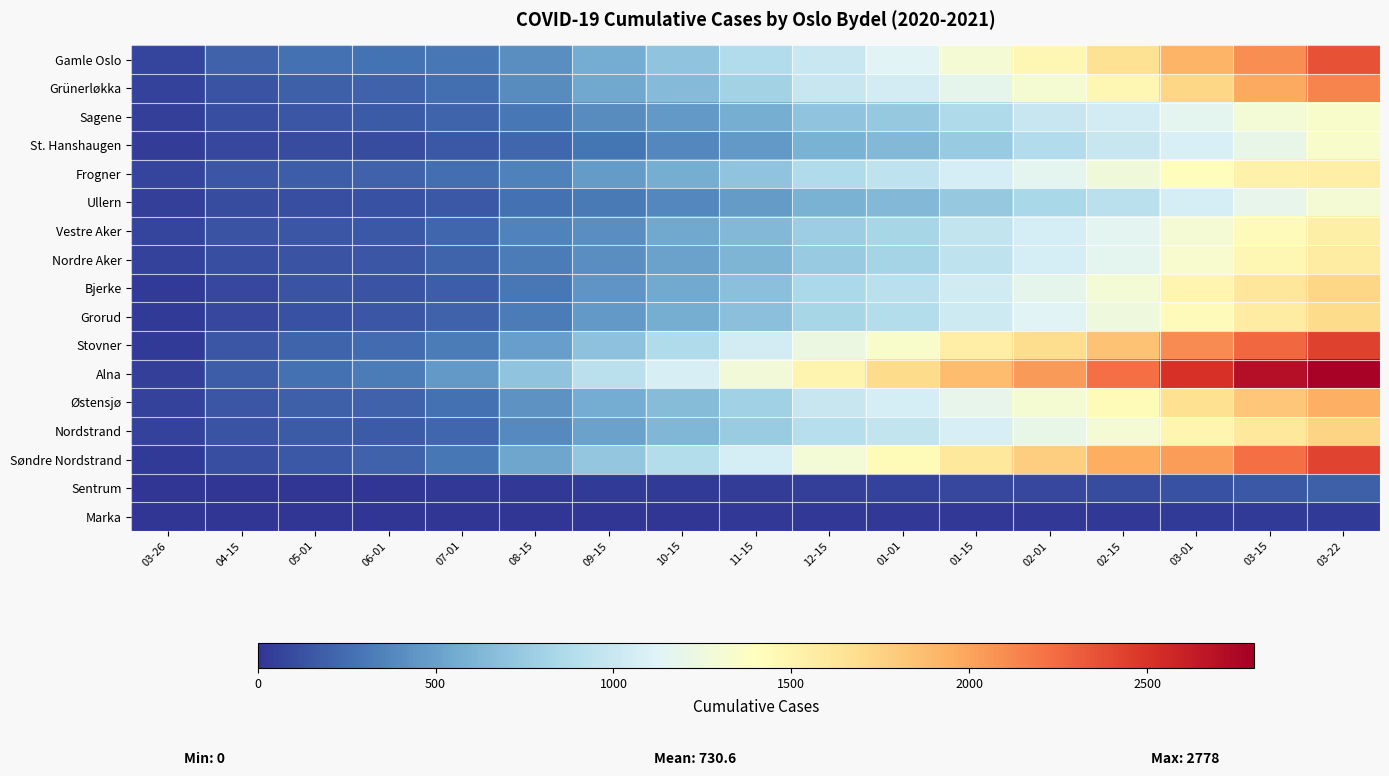

Reading right to left, list all the values displayed in this chart.

Gamle Oslo: 03-22=2355	03-15=2093	03-01=1921	02-15=1656	02-01=1471	01-15=1293	01-01=1137	12-15=1004	11-15=885	10-15=703	09-15=560	08-15=406	07-01=297	06-01=275	05-01=264	04-15=199	03-26=67
Grünerløkka: 03-22=2138	03-15=1973	03-01=1729	02-15=1469	02-01=1312	01-15=1181	01-01=1056	12-15=988	11-15=807	10-15=649	09-15=537	08-15=397	07-01=260	06-01=207	05-01=191	04-15=141	03-26=59
Sagene: 03-22=1335	03-15=1283	03-01=1160	02-15=1055	02-01=987	01-15=855	01-01=736	12-15=702	11-15=579	10-15=466	09-15=398	08-15=298	07-01=209	06-01=170	05-01=152	04-15=117	03-26=47
St. Hanshaugen: 03-22=1338	03-15=1196	03-01=1089	02-15=988	02-01=877	01-15=748	01-01=635	12-15=601	11-15=466	10-15=378	09-15=290	08-15=229	07-01=155	06-01=109	05-01=102	04-15=78	03-26=33
Frogner: 03-22=1552	03-15=1529	03-01=1415	02-15=1262	02-01=1165	01-15=1066	01-01=946	12-15=868	11-15=702	10-15=573	09-15=477	08-15=343	07-01=252	06-01=197	05-01=183	04-15=146	03-26=67
Ullern: 03-22=1291	03-15=1186	03-01=1062	02-15=924	02-01=832	01-15=740	01-01=640	12-15=599	11-15=481	10-15=381	09-15=308	08-15=268	07-01=163	06-01=125	05-01=120	04-15=104	03-26=51
Vestre Aker: 03-22=1536	03-15=1427	03-01=1296	02-15=1152	02-01=1062	01-15=972	01-01=831	12-15=769	11-15=638	10-15=536	09-15=409	08-15=351	07-01=221	06-01=159	05-01=152	04-15=132	03-26=75
Nordre Aker: 03-22=1568	03-15=1472	03-01=1330	02-15=1163	02-01=1063	01-15=941	01-01=810	12-15=752	11-15=613	10-15=505	09-15=413	08-15=323	07-01=214	06-01=150	05-01=140	04-15=117	03-26=59
Bjerke: 03-22=1733	03-15=1614	03-01=1485	02-15=1288	02-01=1172	01-15=1049	01-01=924	12-15=850	11-15=680	10-15=551	09-15=438	08-15=298	07-01=181	06-01=137	05-01=132	04-15=78	03-26=26
Grorud: 03-22=1703	03-15=1570	03-01=1424	02-15=1256	02-01=1137	01-15=1021	01-01=892	12-15=831	11-15=688	10-15=575	09-15=461	08-15=323	07-01=198	06-01=151	05-01=129	04-15=80	03-26=24
Stovner: 03-22=2433	03-15=2263	03-01=2100	02-15=1843	02-01=1693	01-15=1548	01-01=1338	12-15=1232	11-15=1051	10-15=869	09-15=698	08-15=496	07-01=319	06-01=247	05-01=214	04-15=143	03-26=30
Alna: 03-22=2778	03-15=2703	03-01=2513	02-15=2224	02-01=2041	01-15=1873	01-01=1699	12-15=1498	11-15=1271	10-15=1081	09-15=924	08-15=703	07-01=467	06-01=319	05-01=266	04-15=179	03-26=45
Østensjø: 03-22=1944	03-15=1823	03-01=1671	02-15=1438	02-01=1305	01-15=1183	01-01=1070	12-15=992	11-15=795	10-15=663	09-15=561	08-15=430	07-01=263	06-01=201	05-01=191	04-15=152	03-26=63
Nordstrand: 03-22=1742	03-15=1600	03-01=1477	02-15=1296	02-01=1196	01-15=1079	01-01=968	12-15=903	11-15=762	10-15=627	09-15=513	08-15=392	07-01=227	06-01=174	05-01=171	04-15=139	03-26=56
Søndre Nordstrand: 03-22=2421	03-15=2224	03-01=2033	02-15=1955	02-01=1782	01-15=1601	01-01=1443	12-15=1286	11-15=1067	10-15=887	09-15=724	08-15=534	07-01=296	06-01=205	05-01=154	04-15=114	03-26=26
Sentrum: 03-22=187	03-15=155	03-01=130	02-15=103	02-01=87	01-15=78	01-01=62	12-15=54	11-15=40	10-15=30	09-15=25	08-15=21	07-01=12	06-01=6	05-01=6	04-15=4	03-26=3
Marka: 03-22=32	03-15=28	03-01=24	02-15=20	02-01=18	01-15=16	01-01=14	12-15=13	11-15=11	10-15=9	09-15=9	08-15=7	07-01=5	06-01=2	05-01=2	04-15=2	03-26=0